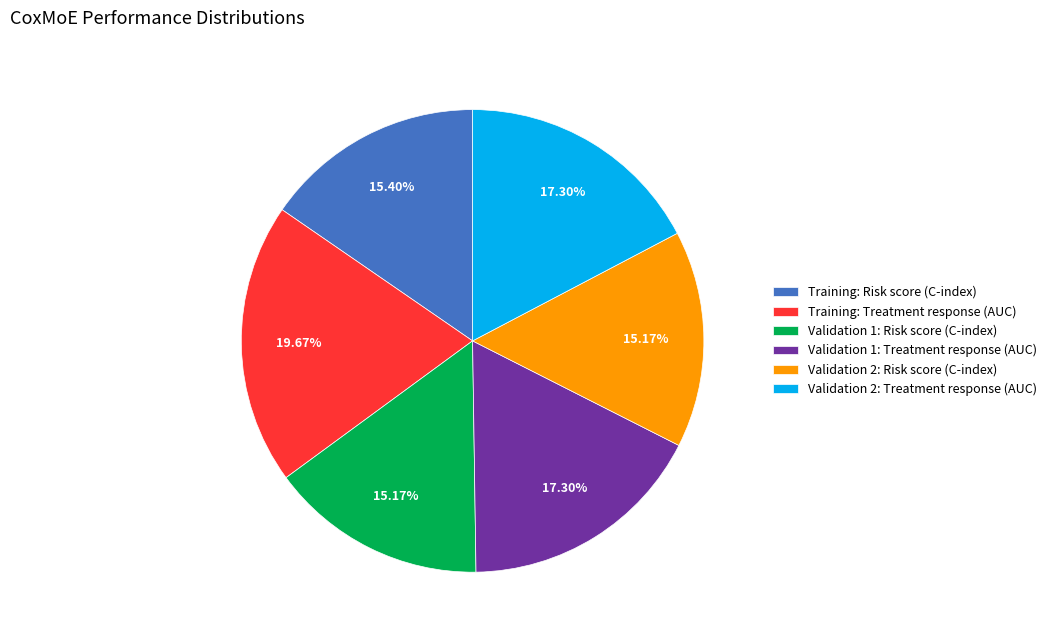

How many segments does this pie chart have?

6